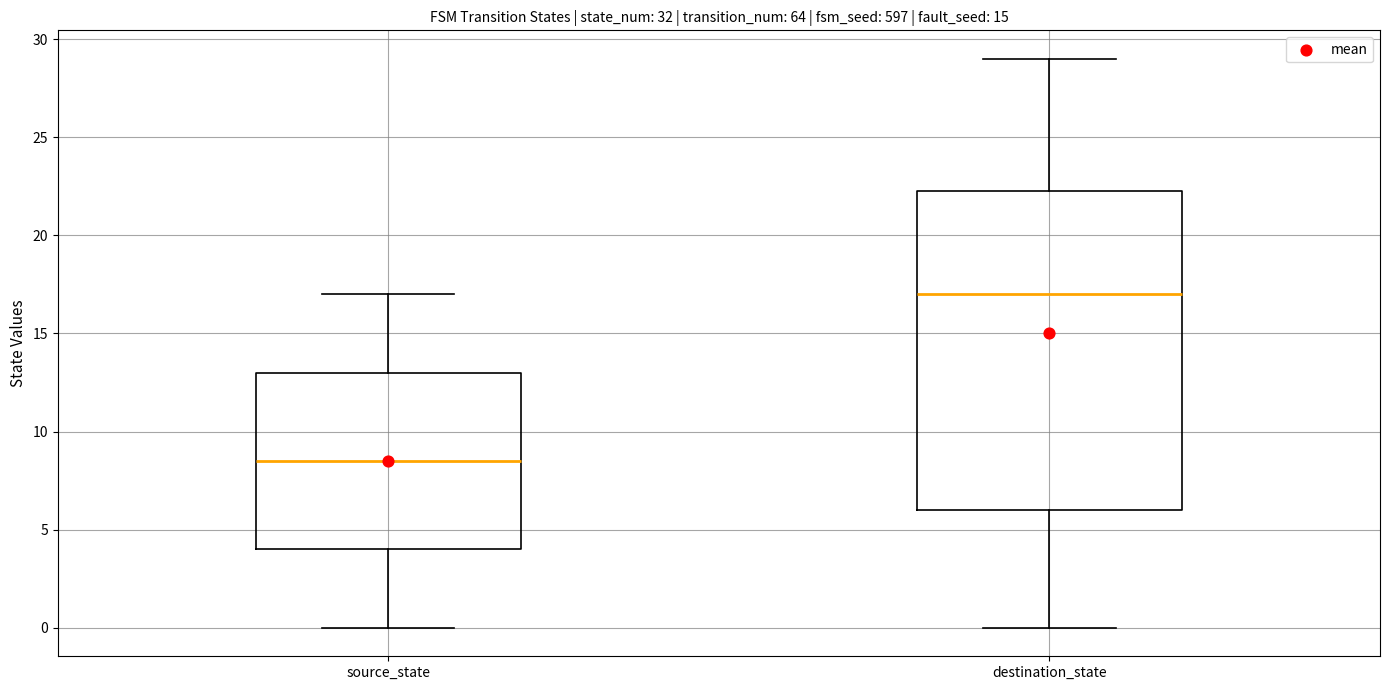

Comparing the boxes themselves (not the whiskers), which one is the tallest?

destination_state